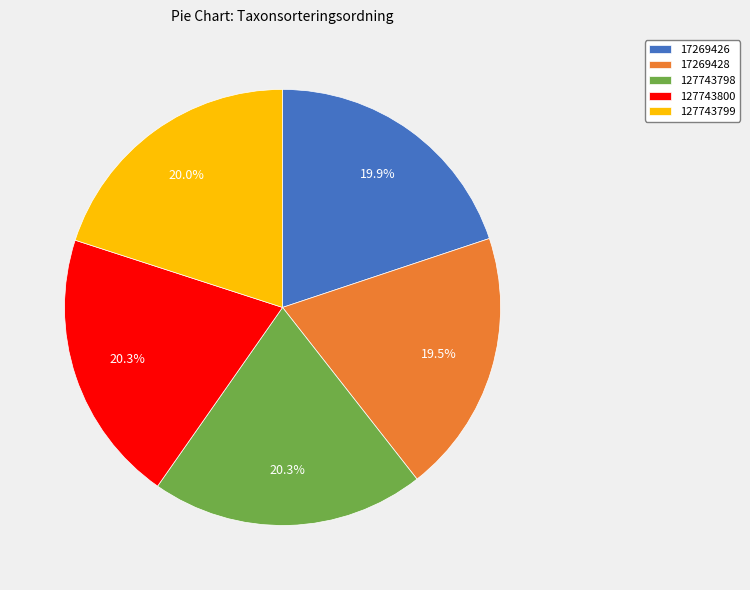

Count the number of slices in the pie.

5